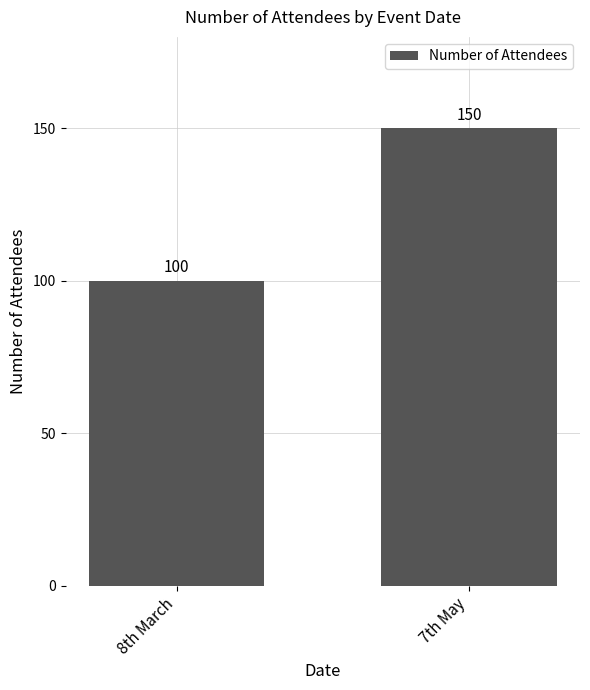

List the labels in order of value, largest first.

7th May, 8th March